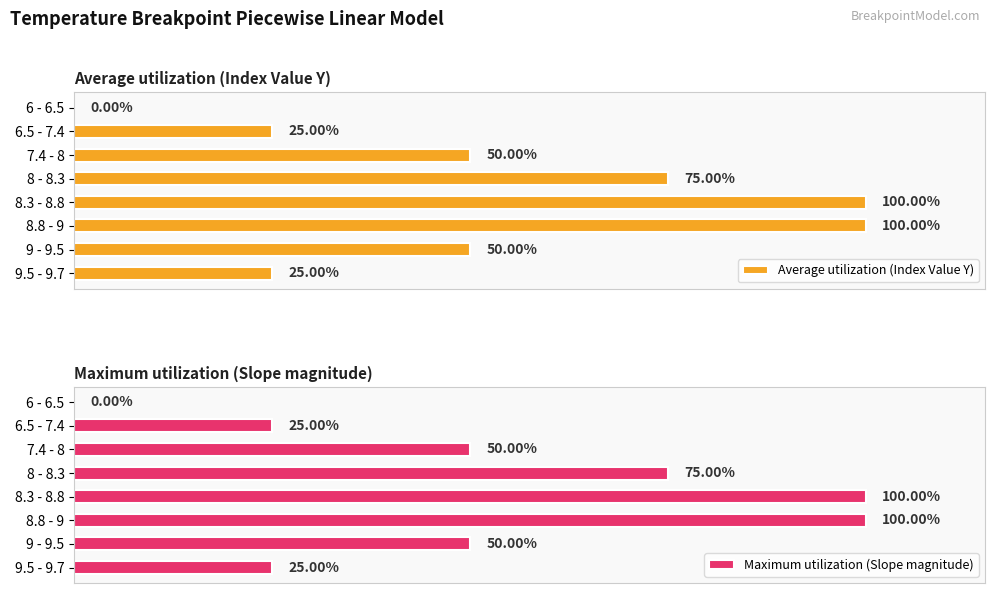

How many positive values does the Maximum utilization (Slope magnitude) series have?

7